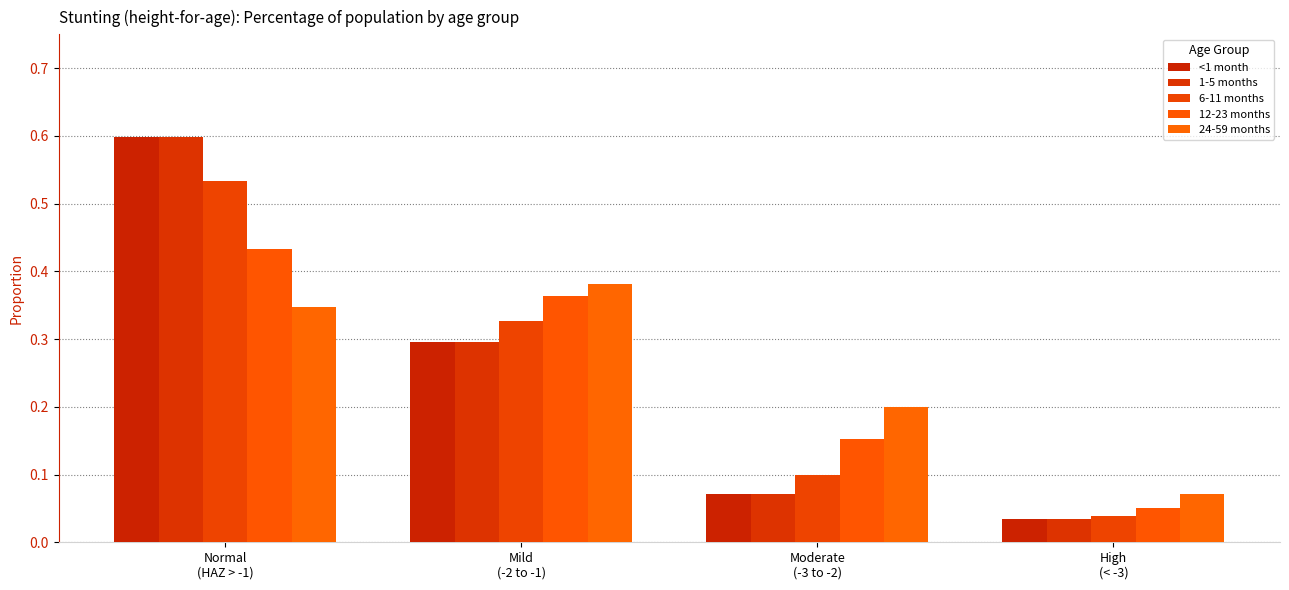

Which has a higher value, Normal
(HAZ > -1) or High
(< -3)?

Normal
(HAZ > -1)